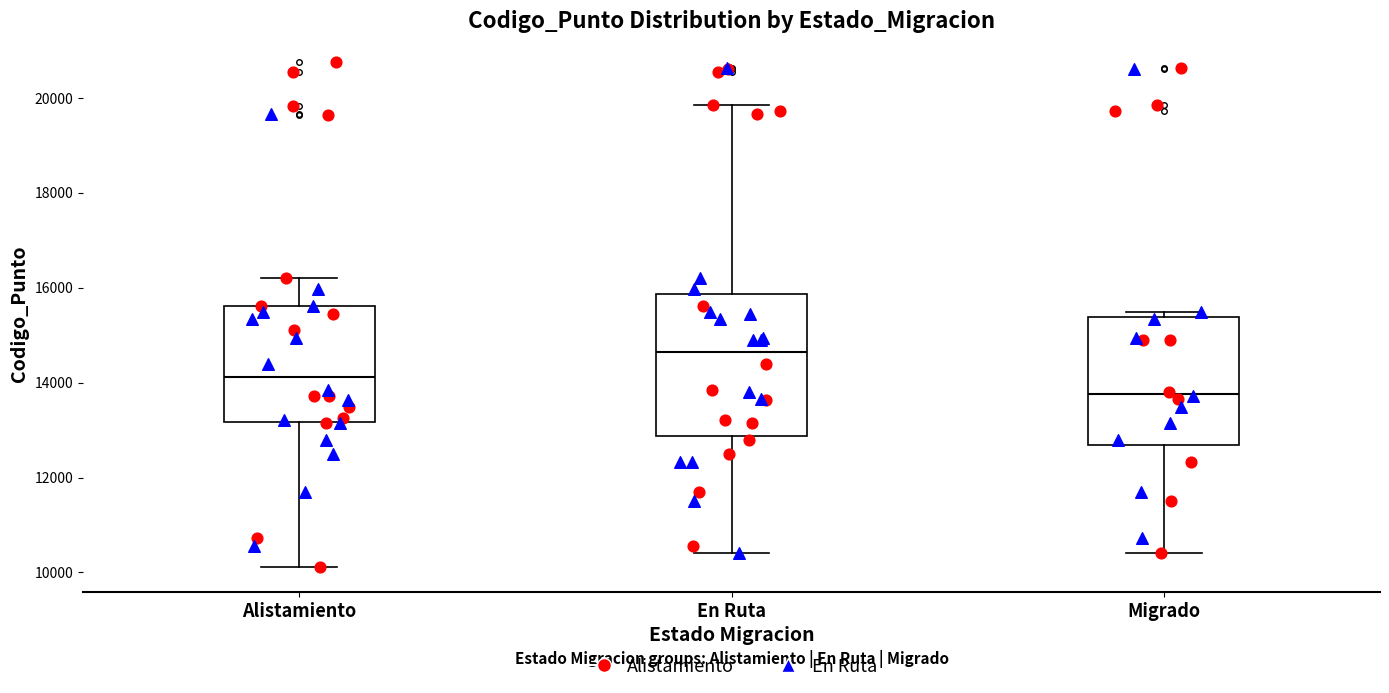

Comparing the boxes themselves (not the whiskers), which one is the tallest?

En Ruta